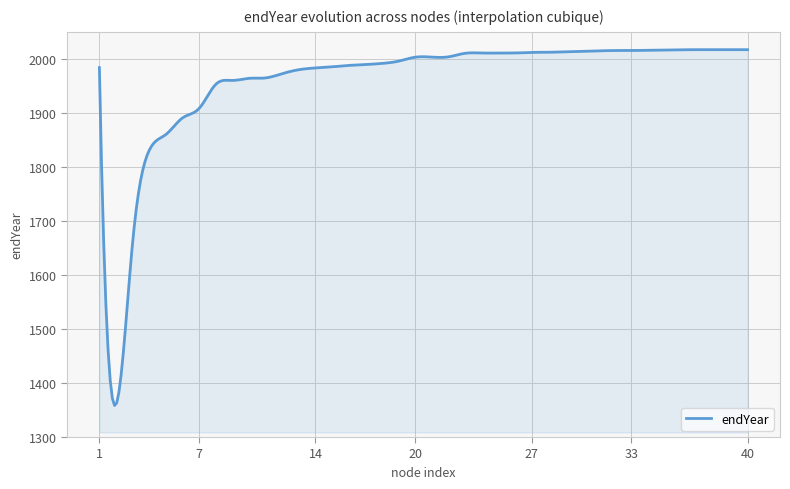

True or false: there are more than 0 points higher than both neighbors.

True